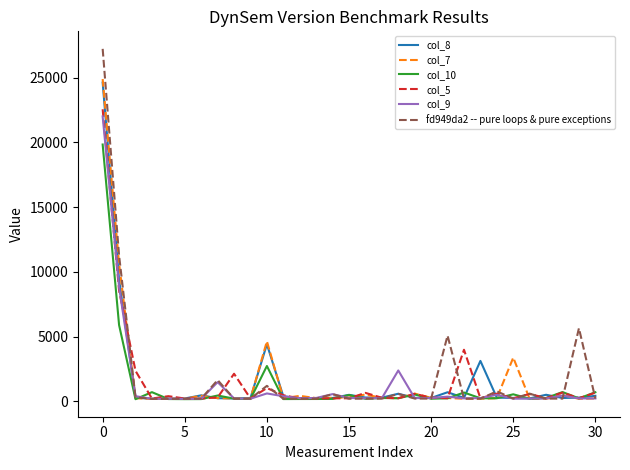

Count the number of categories in the chart.

31